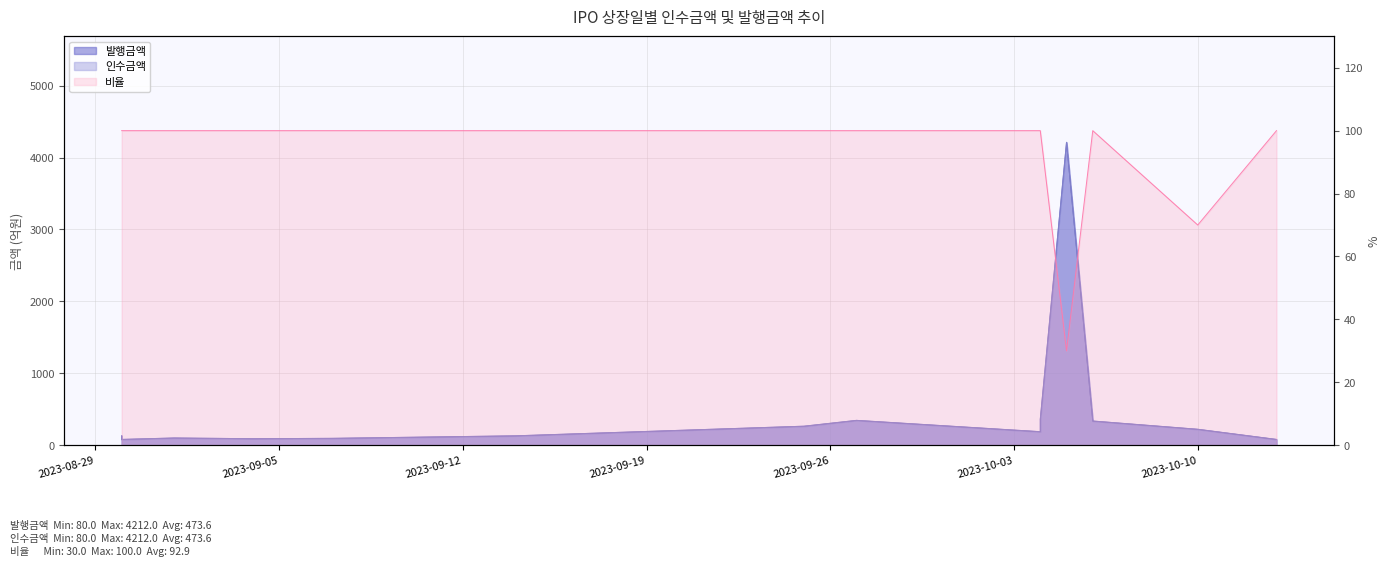

Reading left to right, transcribe all the data shown in this chart.

인수금액: 130.0	80.0	100.0	90.0	95.0	130.0	264.0	345.0	187.5	360.0	4212.0	336.0	221.2	80.0
발행금액: 130.0	80.0	100.0	90.0	95.0	130.0	264.0	345.0	187.5	360.0	4212.0	336.0	221.2	80.0
비율: 100.0	100.0	100.0	100.0	100.0	100.0	100.0	100.0	100.0	100.0	30.0	100.0	70.0	100.0